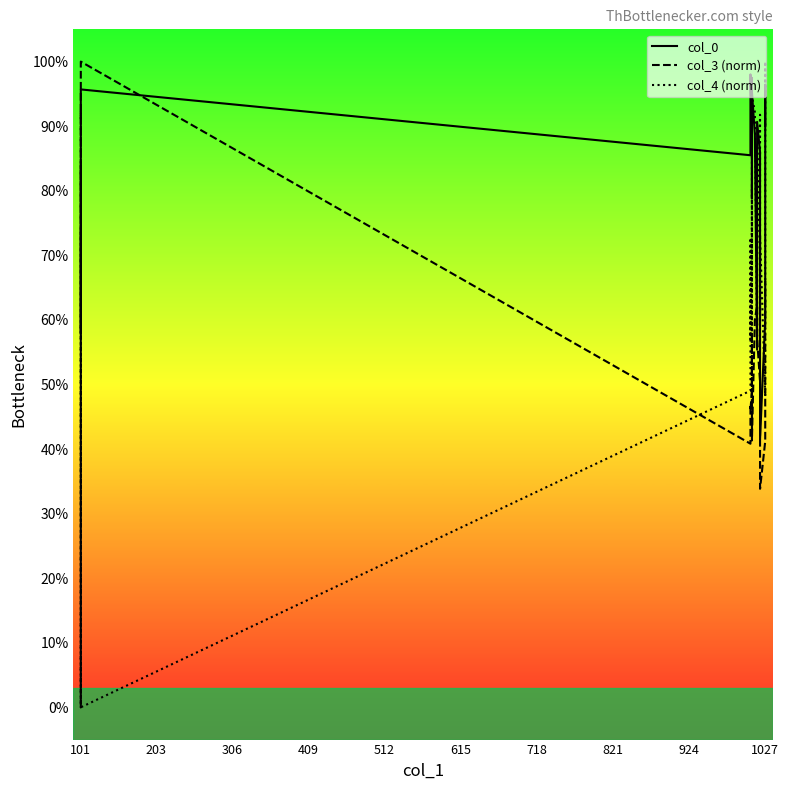

What is the average value of the col_0 series?

0.8